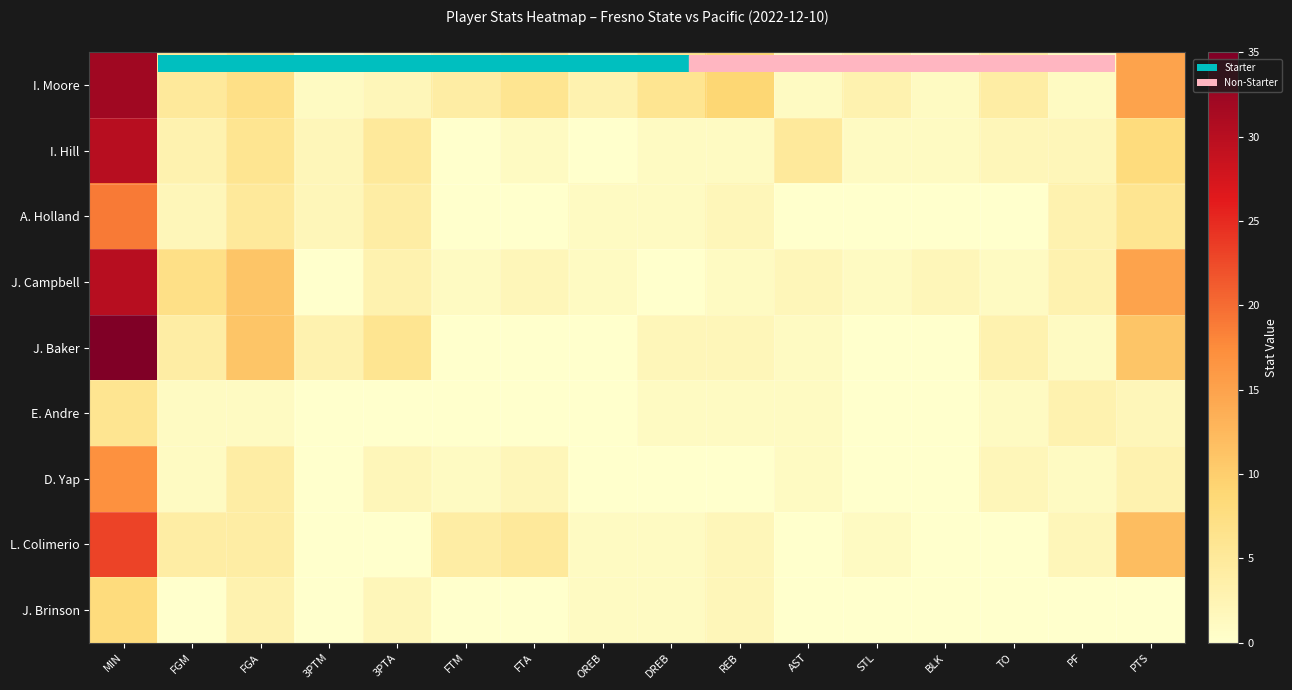

Count the number of categories in the chart.

16